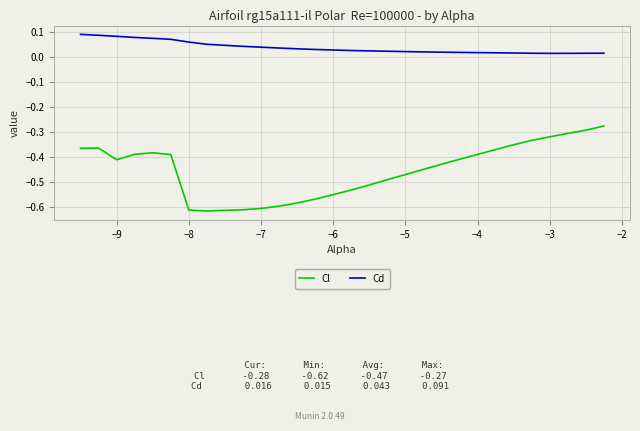

List the series in order of their peak value, highest first.

Cd, Cl